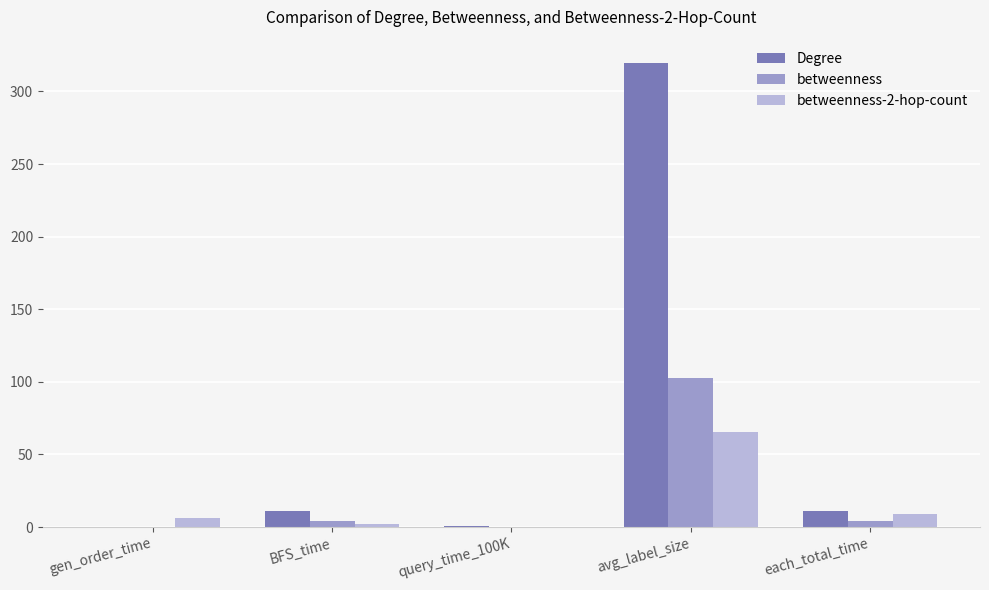

Count the number of categories in the chart.

5